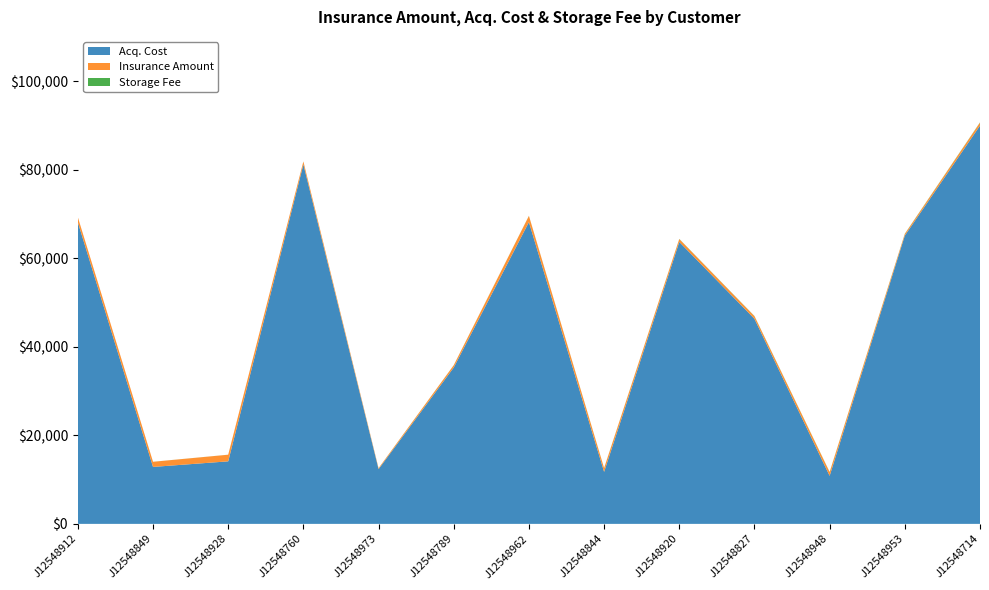

Reading right to left, extract all data points from this chart.

Insurance Amount: 668	360	836	592	648	836	1404	512	204	660	1496	1160	1148
Acq. Cost: 89960	65120	10848	46320	63680	11748	68160	35320	12368	81200	14124	12864	68120
Storage Fee: 64	52	44	44	40	32	24	20	16	12	8	8	4